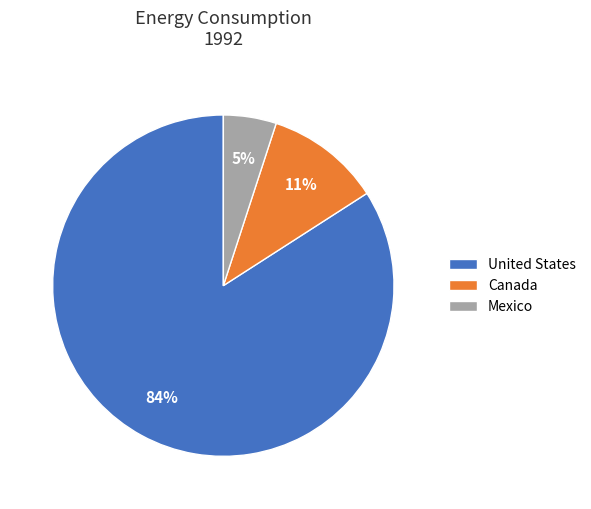

Do United States and Mexico together represent more than half of the pie?

Yes